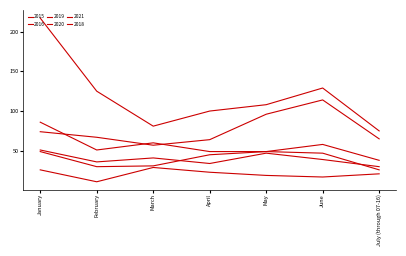

True or false: 2021 has a value of 75 at July (through 07-16).

True